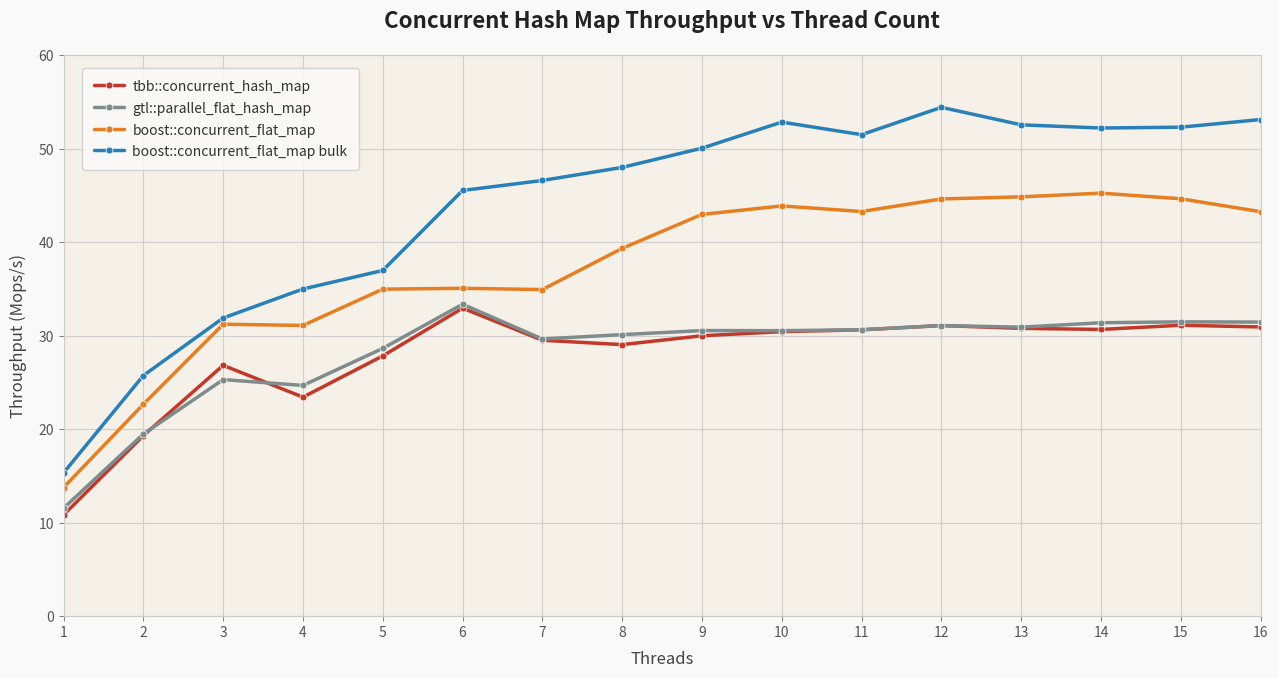

How many values in the boost::concurrent_flat_map series are below 42?

8